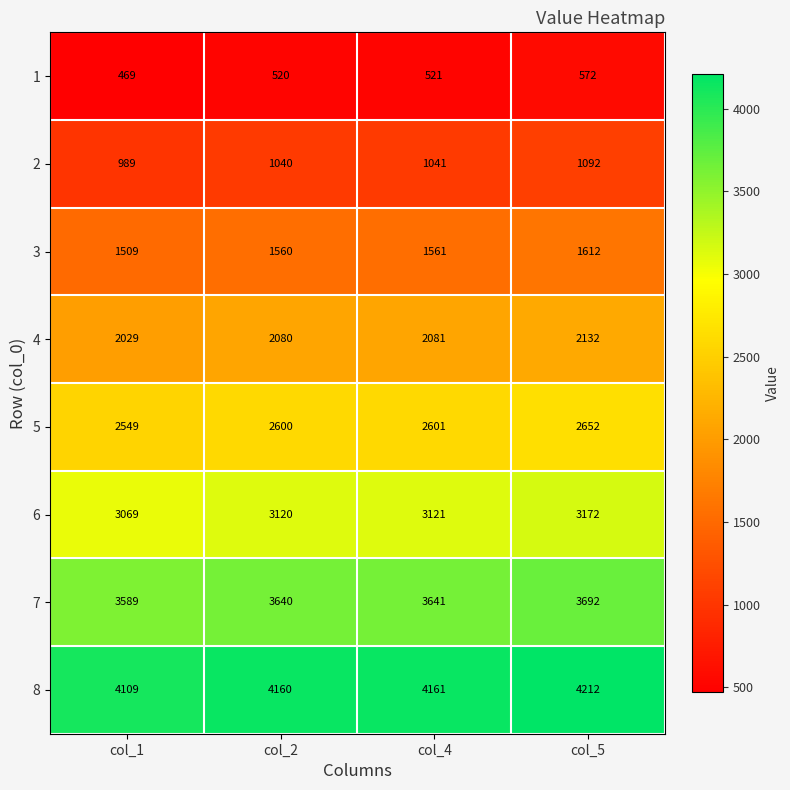

Count the number of data series in this chart.

8